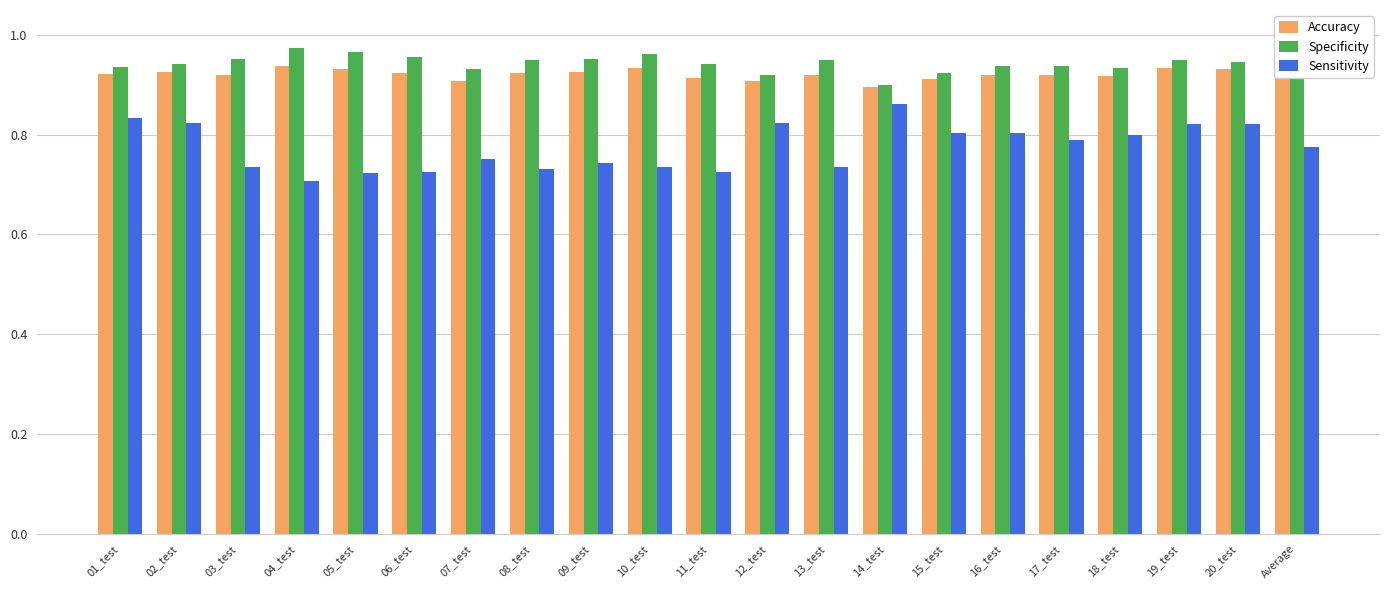

What are all the series names shown in the legend?

Accuracy, Specificity, Sensitivity